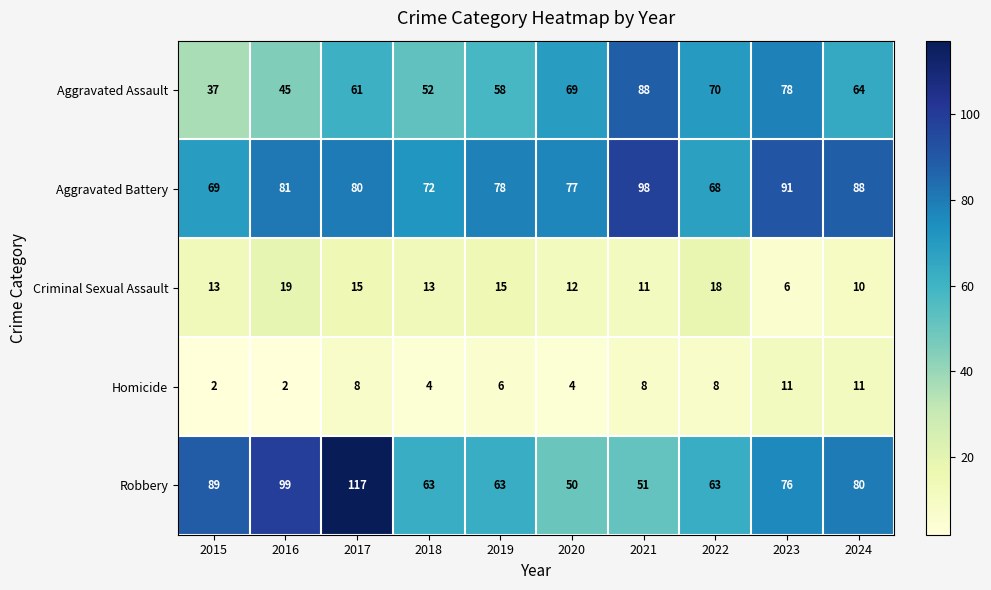

Is it true that Robbery equals 104 at 2018?

False